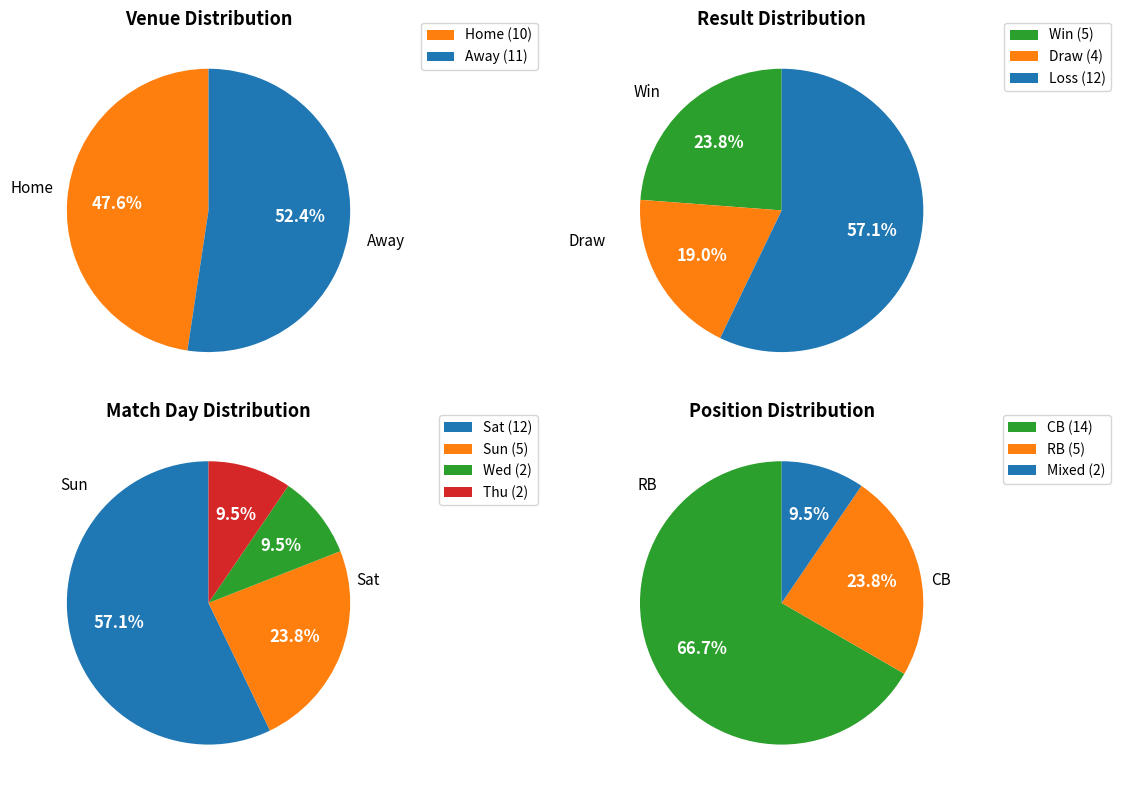

Combined, what portion of the pie is Home and Away?

100.0%